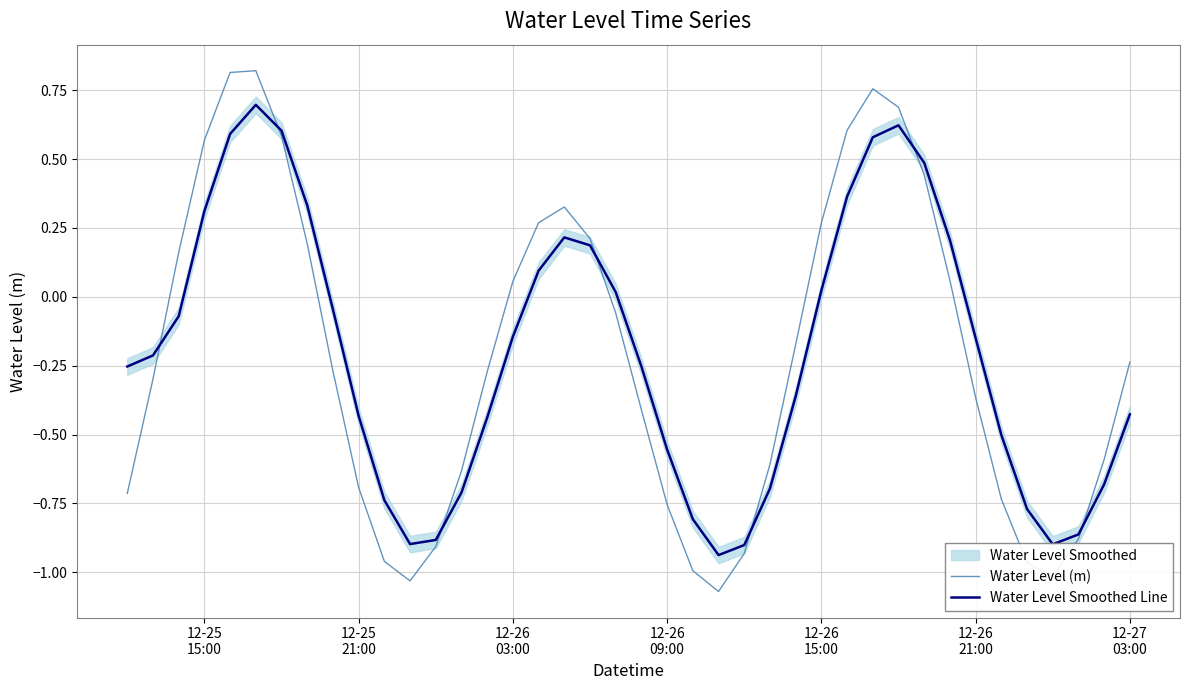

How many interior local peaks does the Water Level Smoothed Line series have?

3